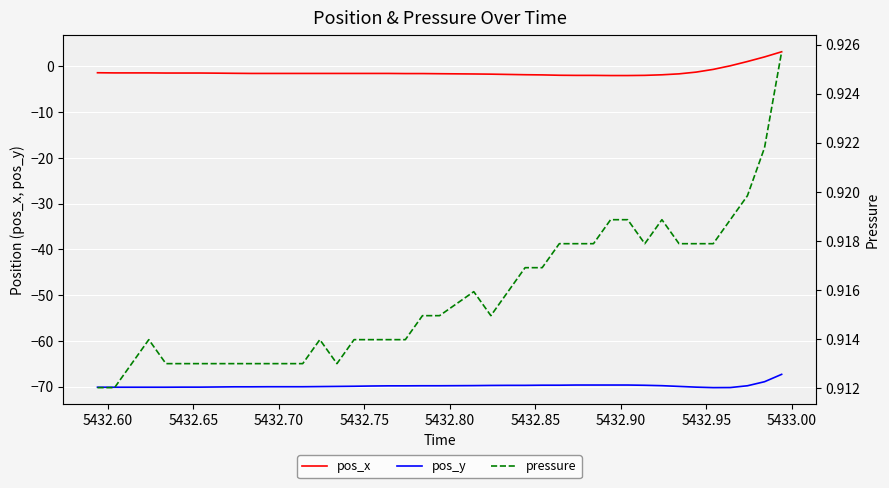

True or false: pos_x and pos_y cross at least once.

False